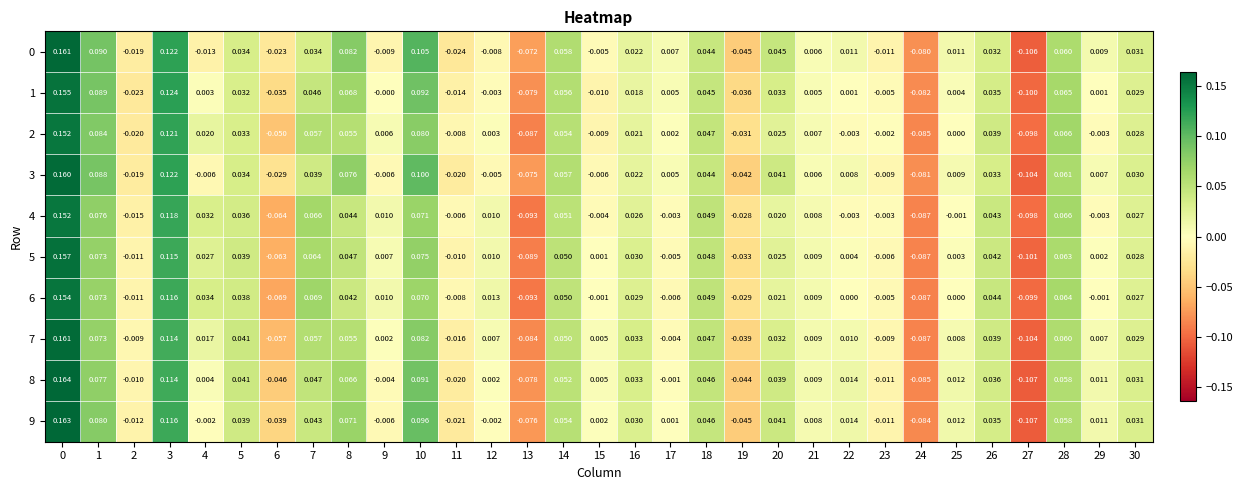

Is the value of 0 at 18 greater than the value of 2 at 5?

Yes